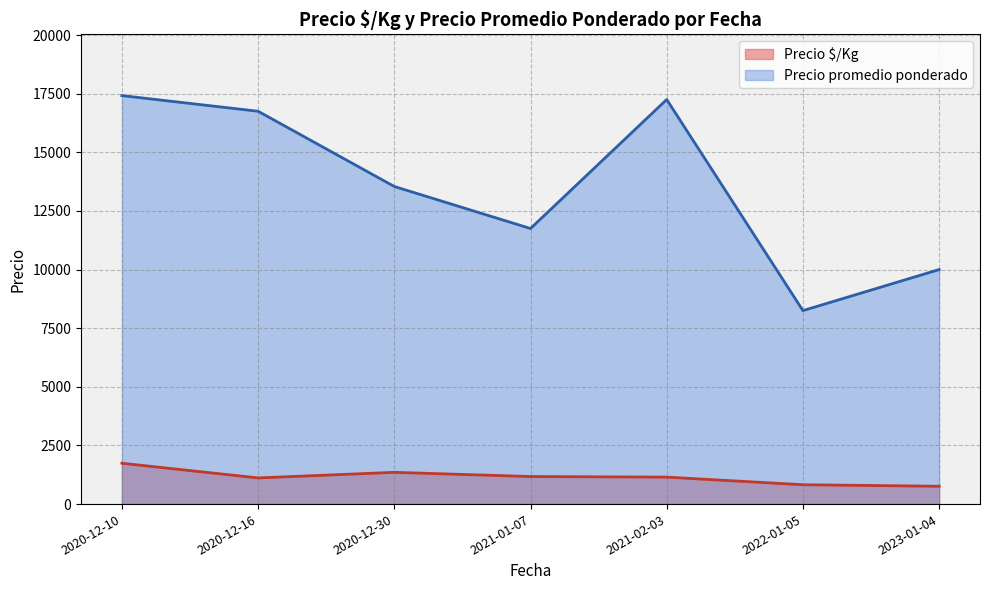

The value of Precio promedio ponderado at 2022-01-05 is 4865. True or false?

False